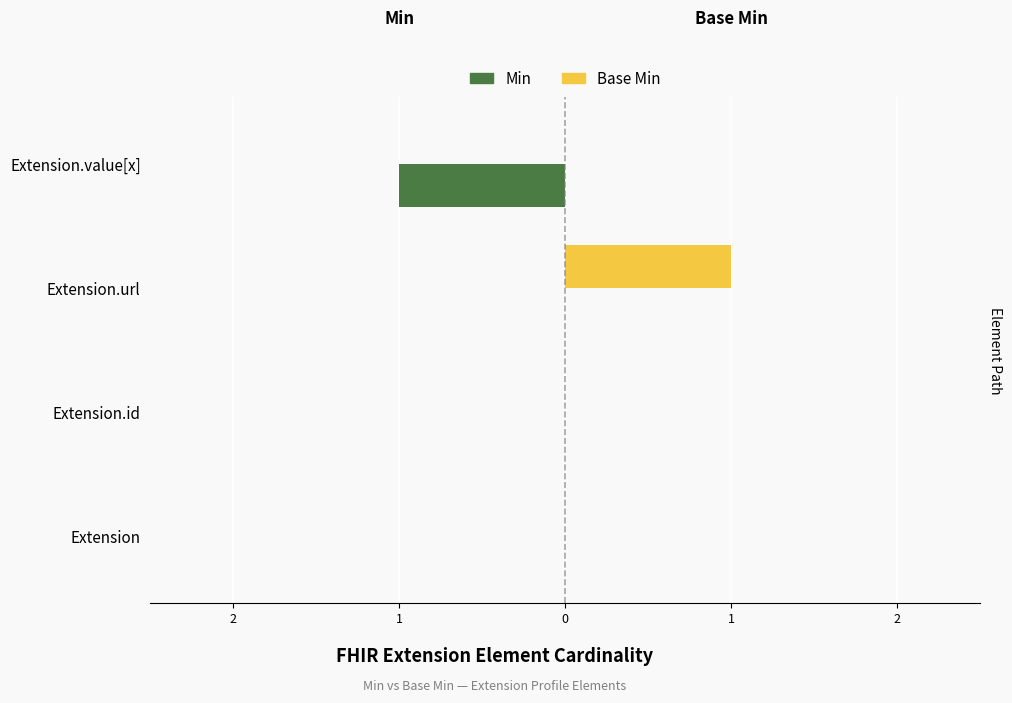

List the series in order of their peak value, highest first.

Base Min, Min